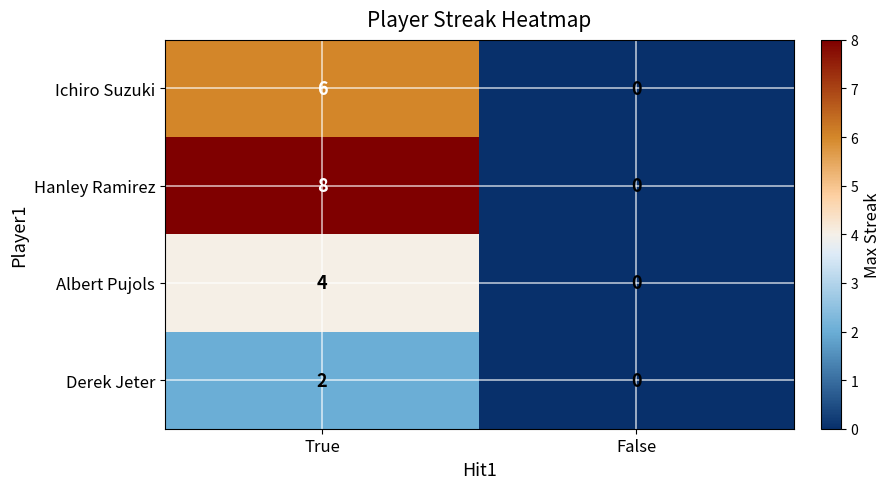

What is the difference between the Albert Pujols values at True and False?

4